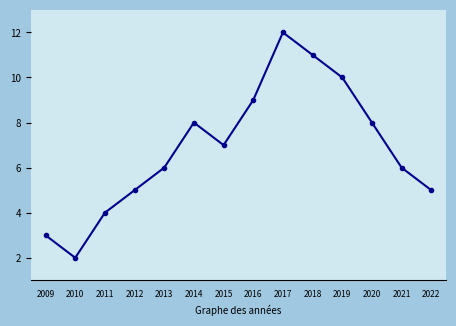

The value at 2020 is 8. True or false?

True